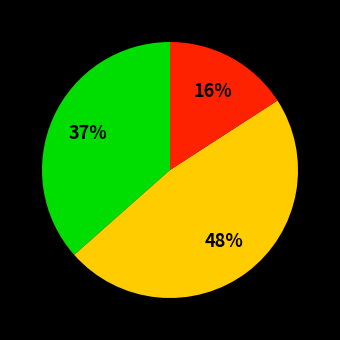

To the nearest percent, what is the average slice percentage?

33%